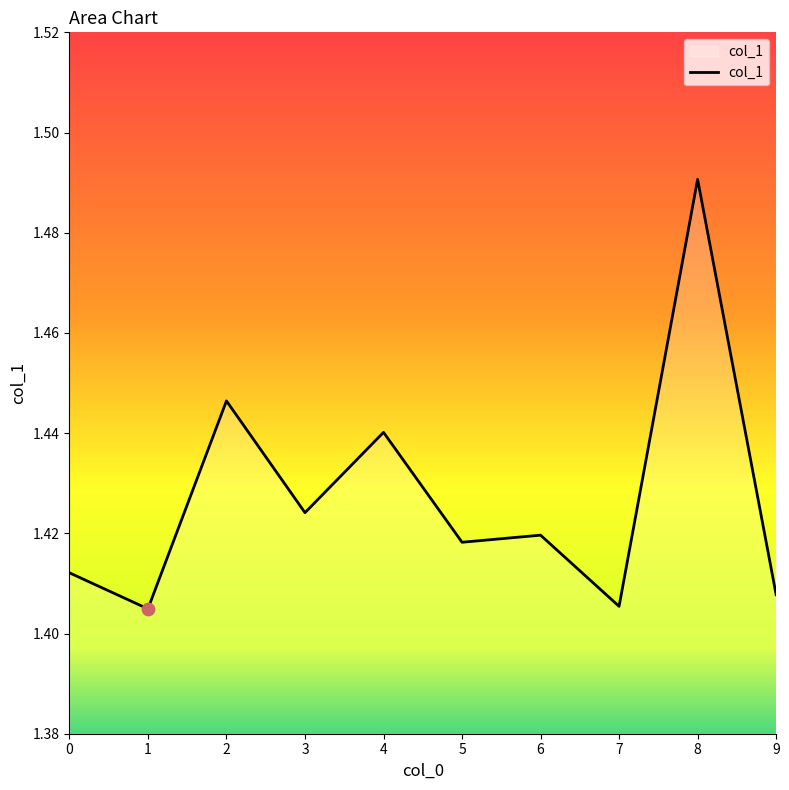

Which has a higher value, 7 or 2?

2